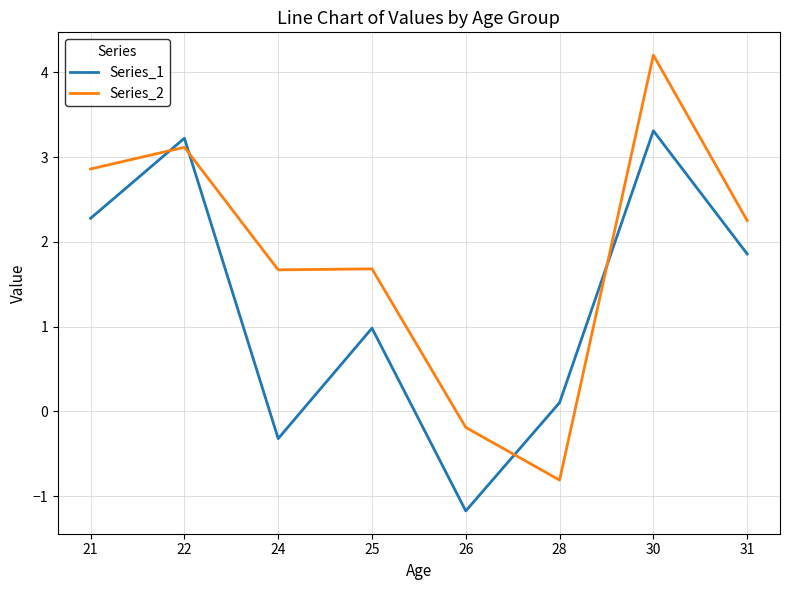

How many series are shown in this chart?

2